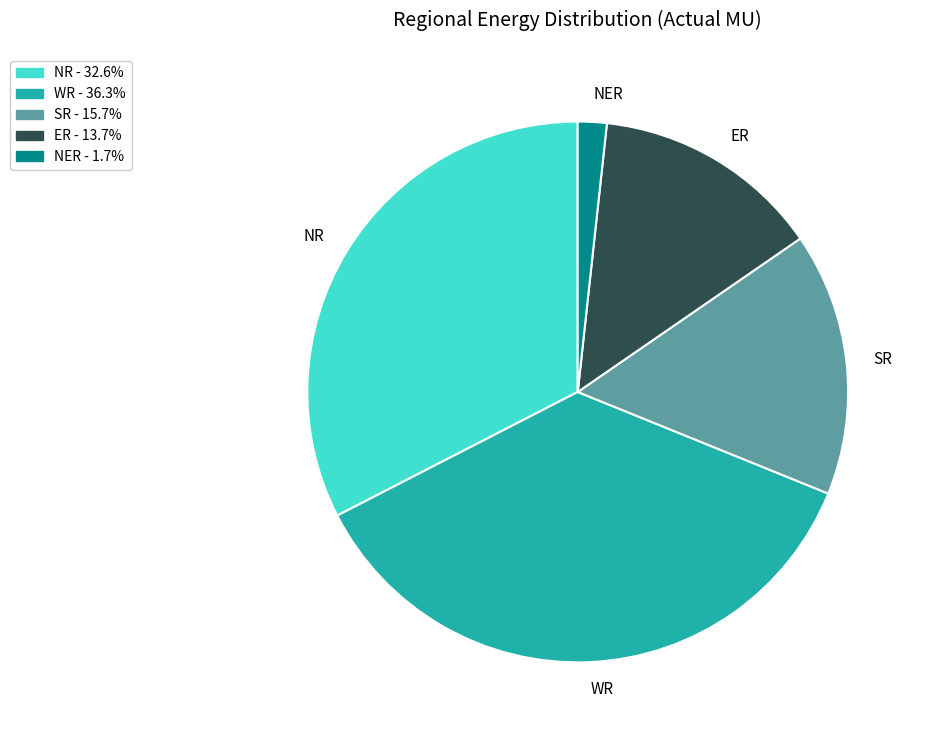

Between ER and NER, which is larger?

ER